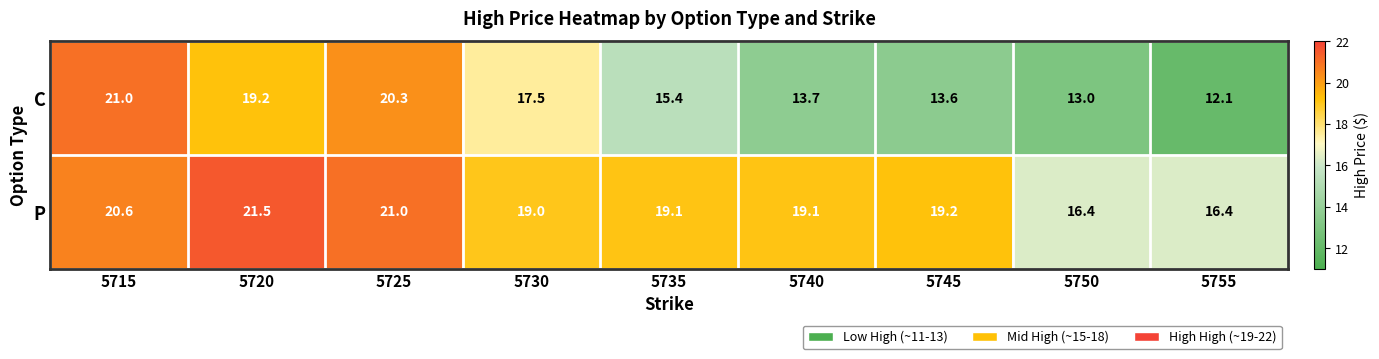

Reading left to right, list all the values displayed in this chart.

C: 5715=21.0	5720=19.2	5725=20.3	5730=17.5	5735=15.4	5740=13.7	5745=13.6	5750=13.0	5755=12.1
P: 5715=20.6	5720=21.5	5725=21.0	5730=19.0	5735=19.1	5740=19.1	5745=19.2	5750=16.4	5755=16.4